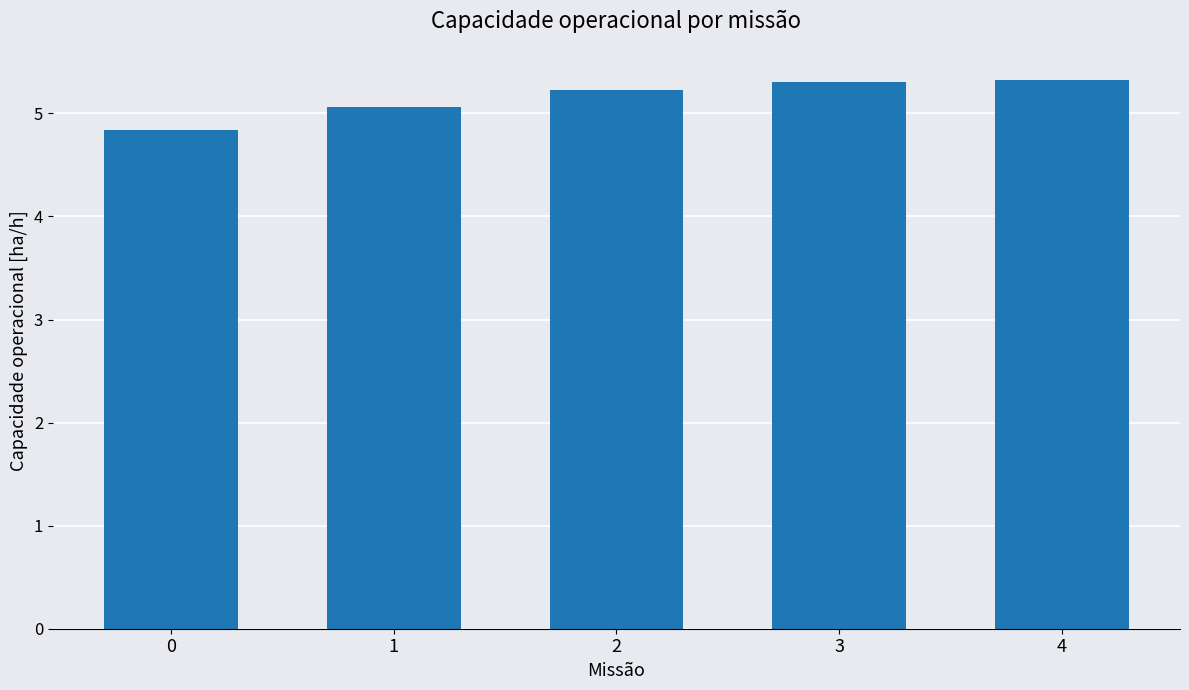

What is the average value?

5.1